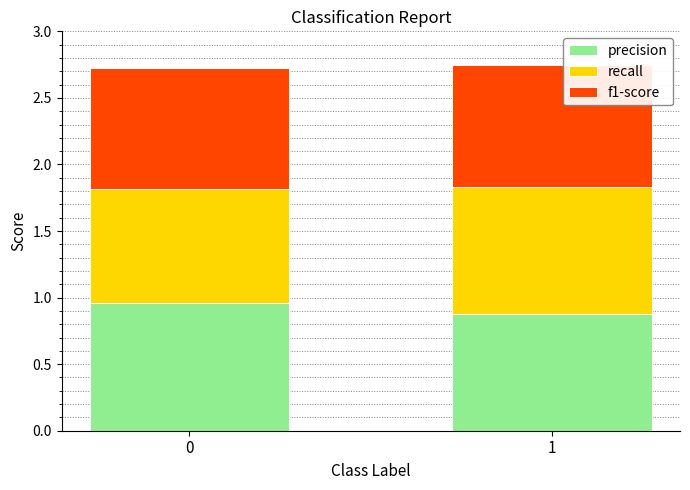

The precision series shows 0.3 at 1. True or false?

False